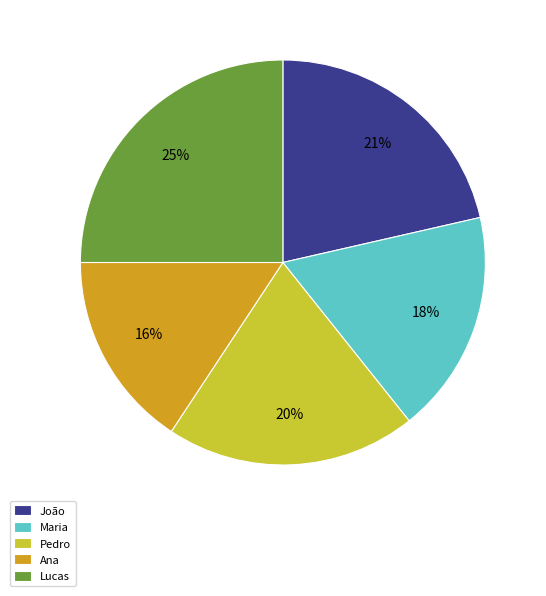

To the nearest percent, what percentage of the pie is Maria?

18%